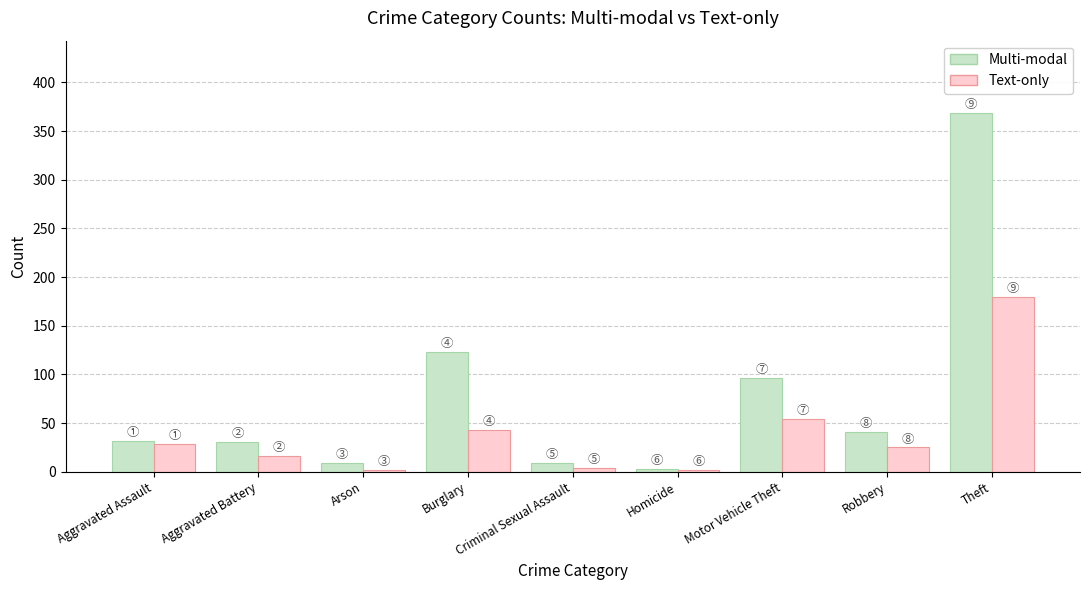

What position from the right is Criminal Sexual Assault?

5